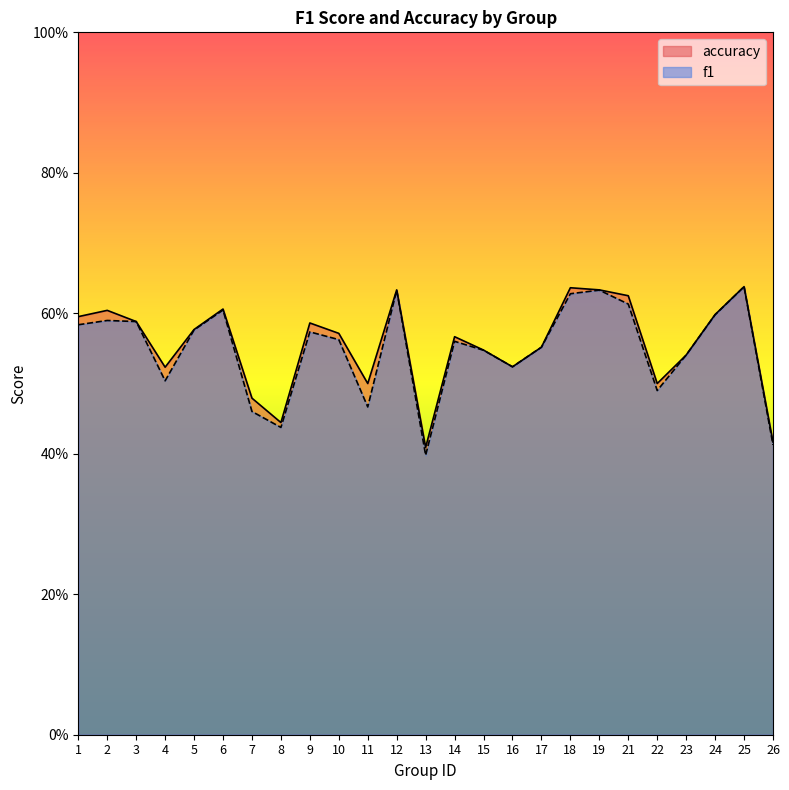

List the series in order of their peak value, lowest first.

f1, accuracy